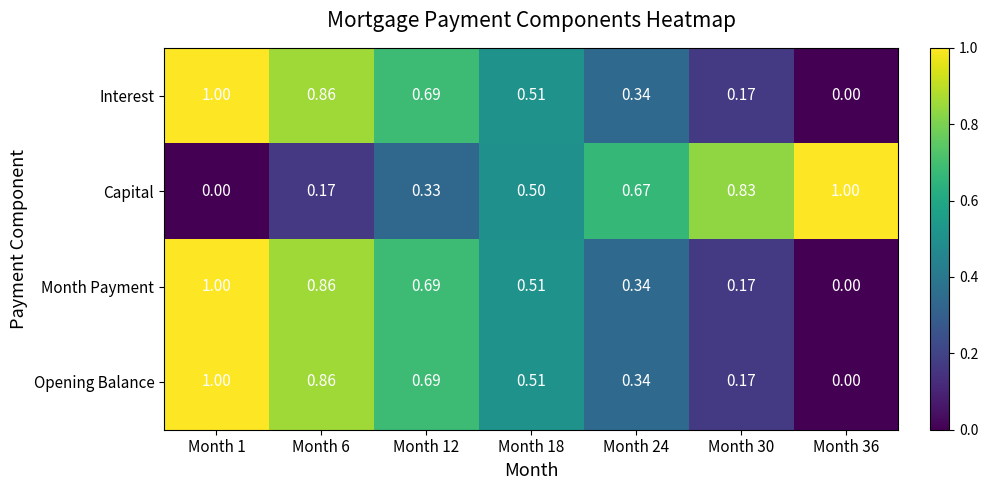

Between Month 12 and Month 30, which is larger?

Month 12